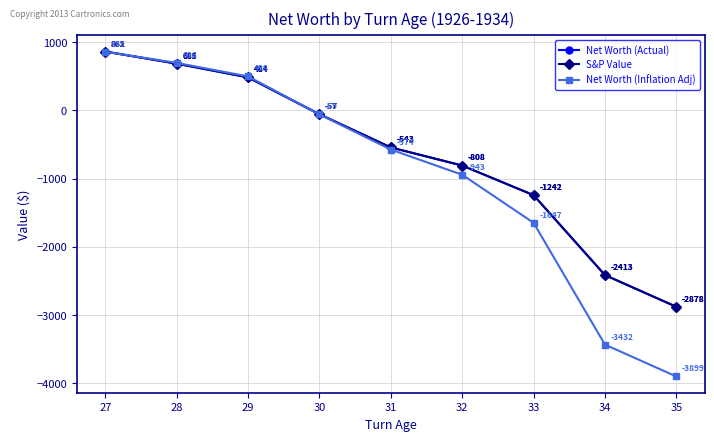

The Net Worth (Inflation Adj) series shows 286 at 29. True or false?

False